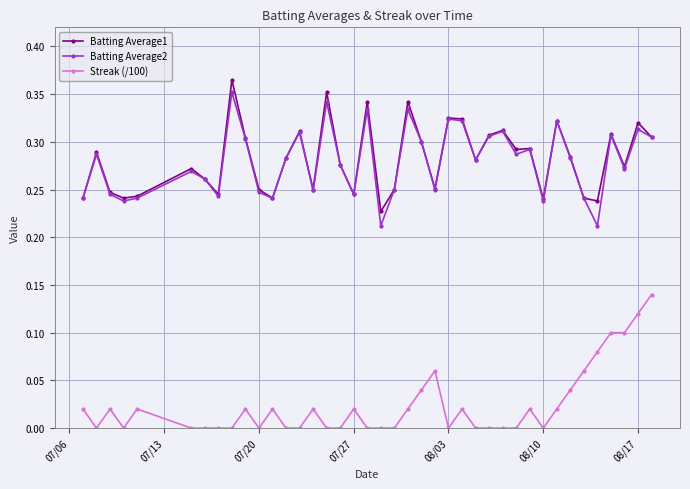

True or false: Batting Average2 and Streak (/100) intersect in this chart.

False